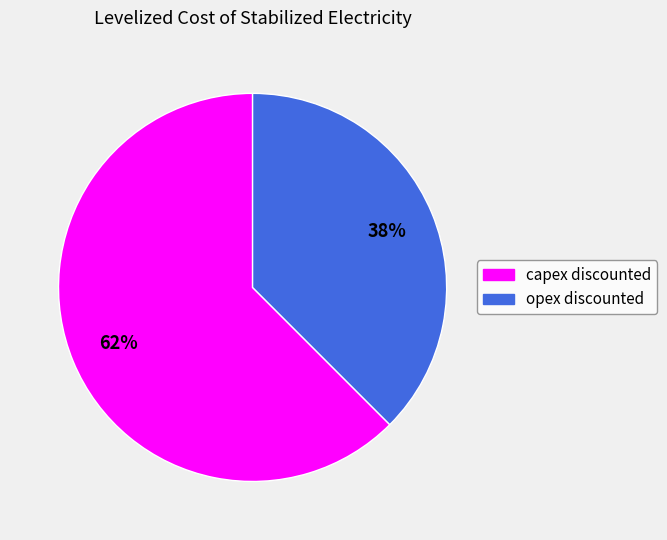

The capex discounted slice represents 57% of the pie. True or false?

False